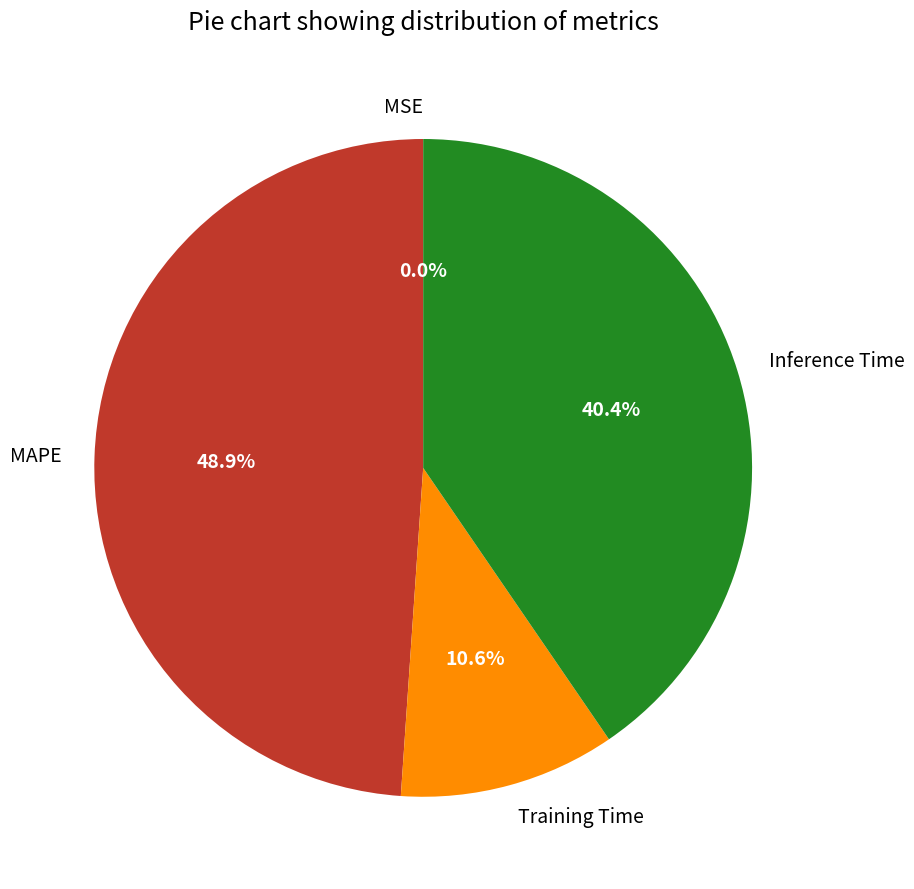

Which slice is the largest?

MAPE